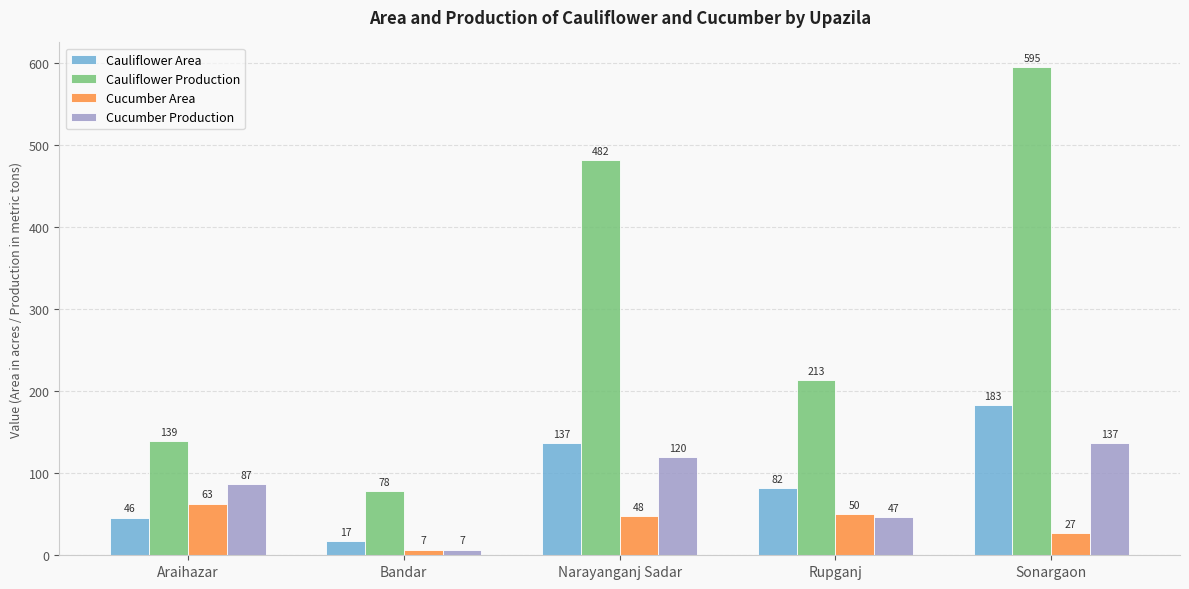

Reading right to left, transcribe all the data shown in this chart.

Cauliflower Area: 183	82	137	17	46
Cauliflower Production: 595	213	482	78	139
Cucumber Area: 27	50	48	7	63
Cucumber Production: 137	47	120	7	87